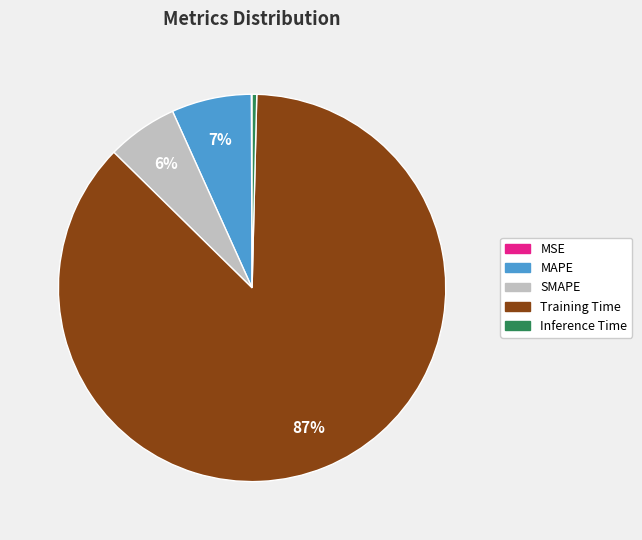

True or false: SMAPE accounts for 6% of the total.

True